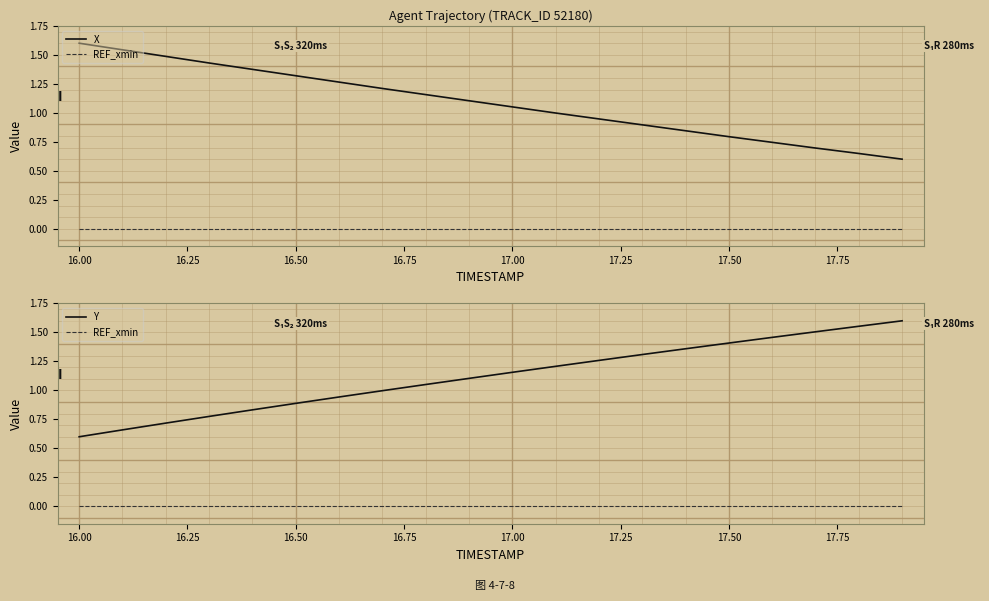

How many series are shown in this chart?

3